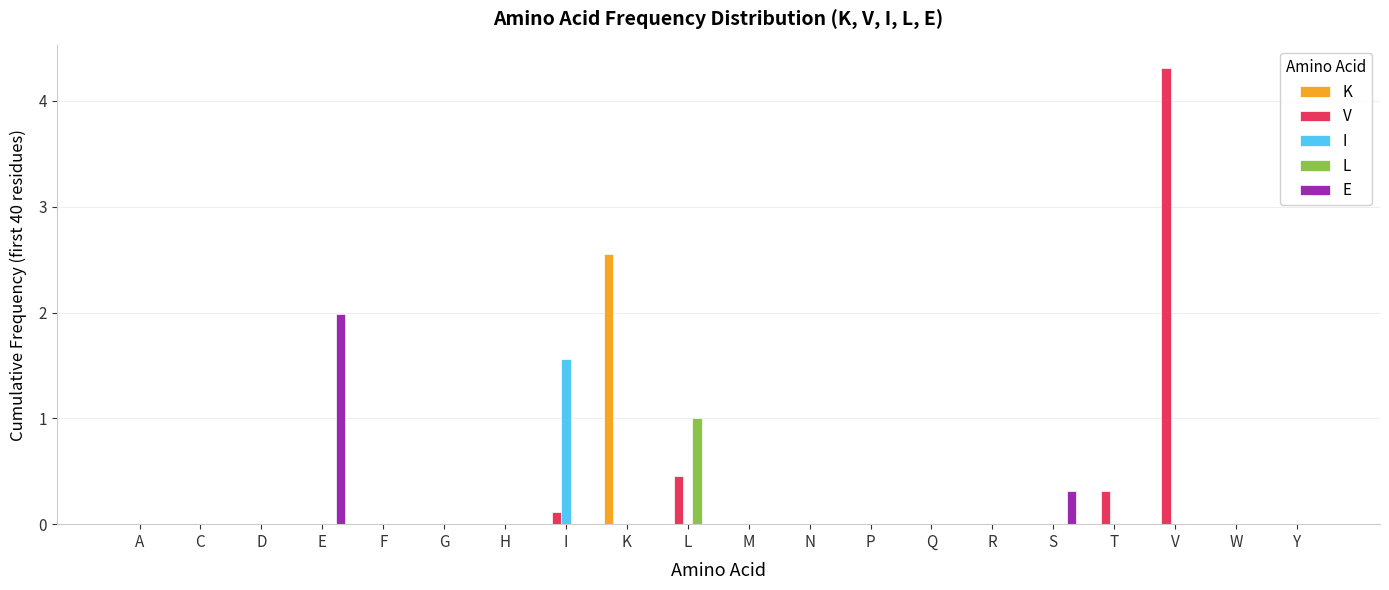

Is it true that L equals 0.4 at M?

False